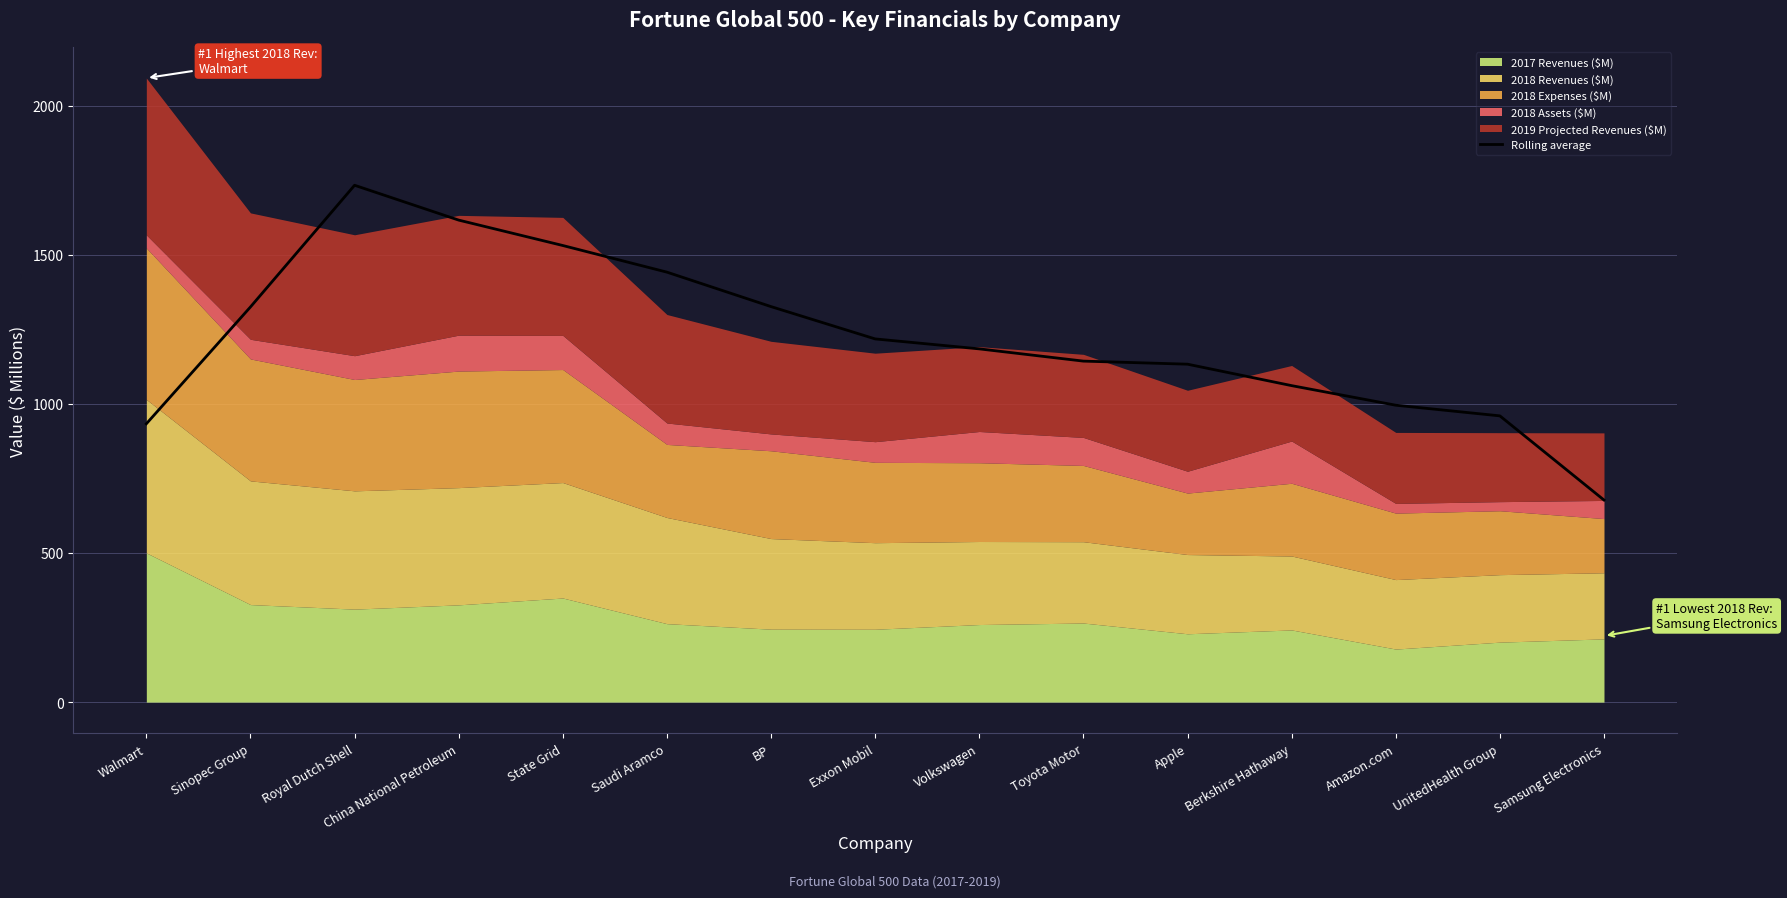

Reading left to right, what are all the values shown in this chart?

Walmart=933.0	Sinopec Group=1324.7	Royal Dutch Shell=1732.7	China National Petroleum=1615.9	State Grid=1530.7	Saudi Aramco=1441.4	BP=1325.9	Exxon Mobil=1217.6	Volkswagen=1184.2	Toyota Motor=1143.2	Apple=1132.9	Berkshire Hathaway=1061.0	Amazon.com=995.3	UnitedHealth Group=959.6	Samsung Electronics=677.5